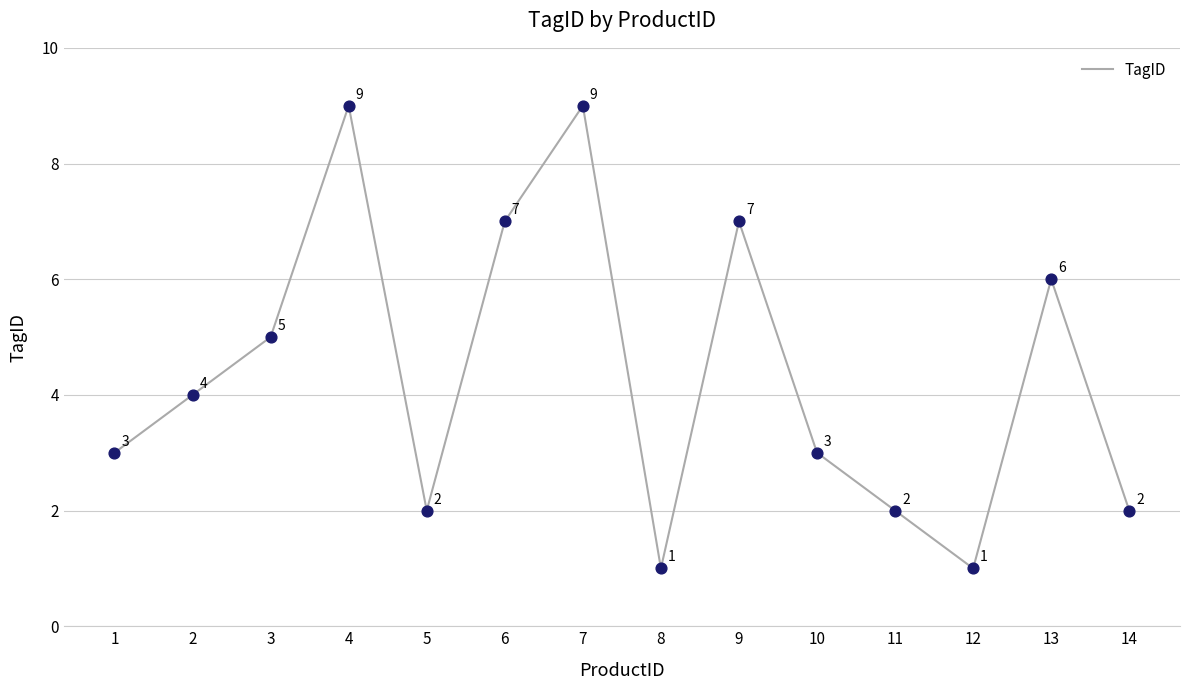

Between 10 and 14, which is larger?

10